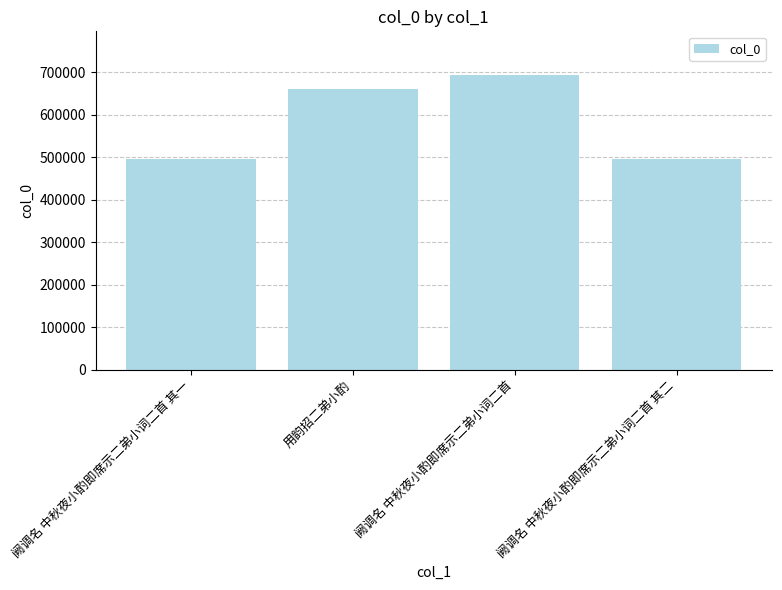

Which category has the highest value across all series?

阙调名 中秋夜小酌即席示二弟小词二首